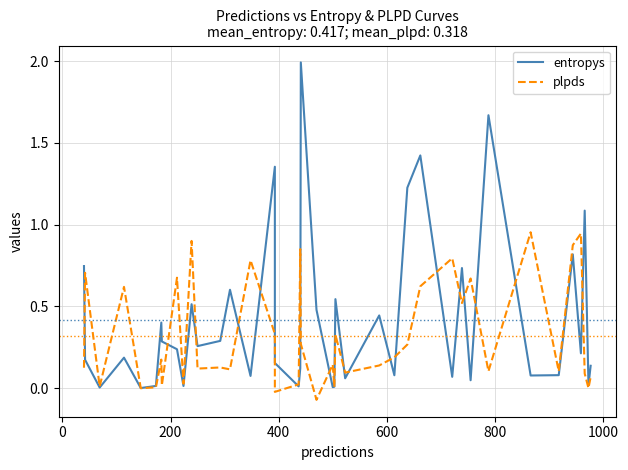

Reading left to right, extract all data points from this chart.

entropys: 0.7	0.2	0.0	0.2	0.0	0.0	0.4	0.3	0.2	0.0	0.5	0.3	0.3	0.6	0.1	1.4	0.2	0.0	0.1	2.0	0.5	0.0	0.0	0.5	0.1	0.4	0.1	1.2	1.4	0.1	0.7	0.0	1.7	0.1	0.1	0.8	0.2	1.1	0.0	0.1
plpds: 0.1	0.7	0.0	0.6	0.0	0.0	0.2	0.0	0.7	0.0	0.9	0.1	0.1	0.1	0.8	0.3	-0.0	0.0	0.9	0.3	-0.1	0.1	0.0	0.3	0.1	0.1	0.2	0.3	0.6	0.8	0.5	0.7	0.1	1.0	0.1	0.9	0.9	0.1	0.0	0.1